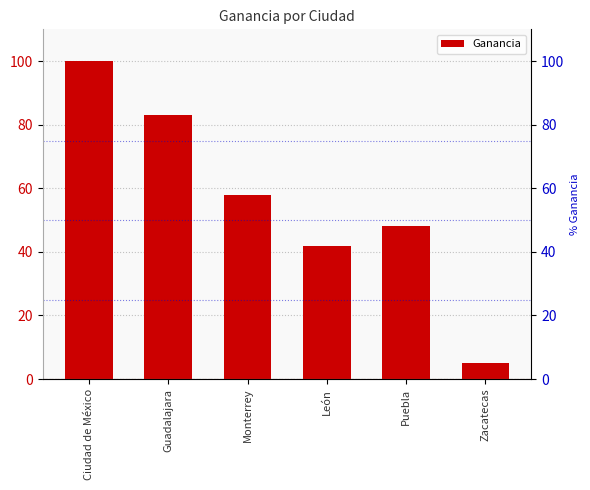

At which label does the data first exceed 58?

Ciudad de México